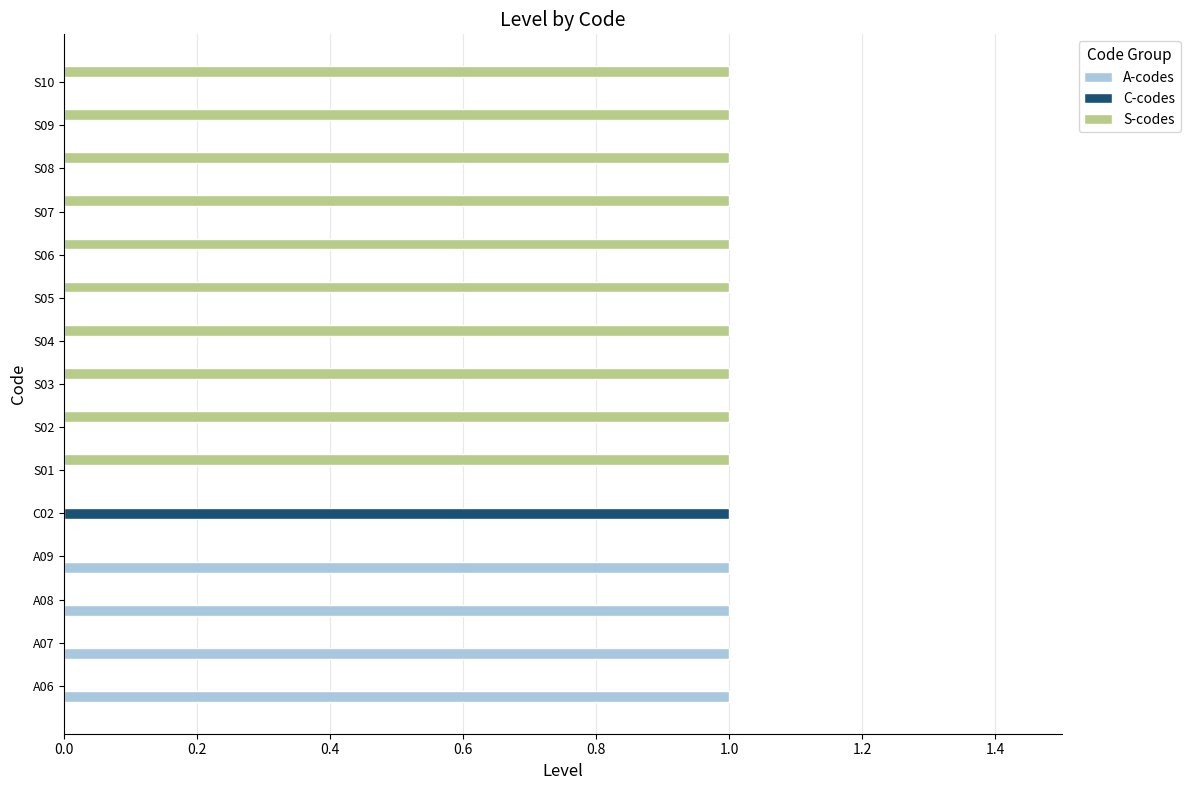

True or false: A-codes has a value of 1 at A06.

True